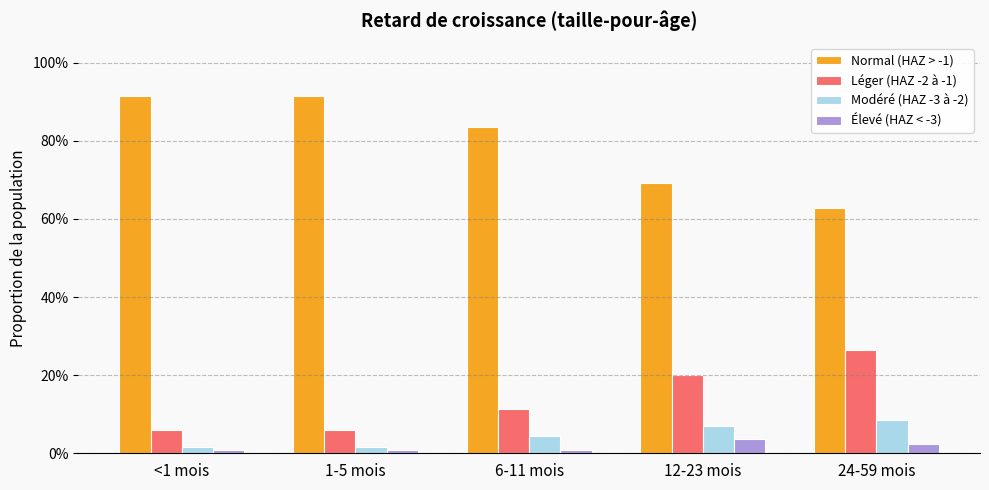

Rank the series at 24-59 mois from lowest to highest value.

Élevé (HAZ < -3), Modéré (HAZ -3 à -2), Léger (HAZ -2 à -1), Normal (HAZ > -1)